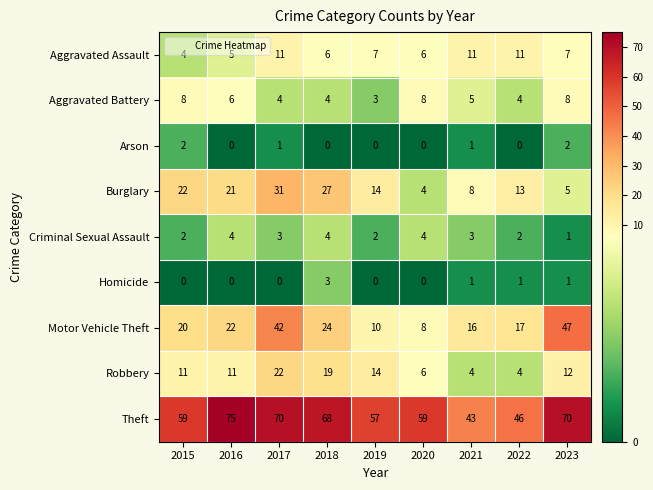

What is the difference between the second highest and minimum values in the Burglary series?

23